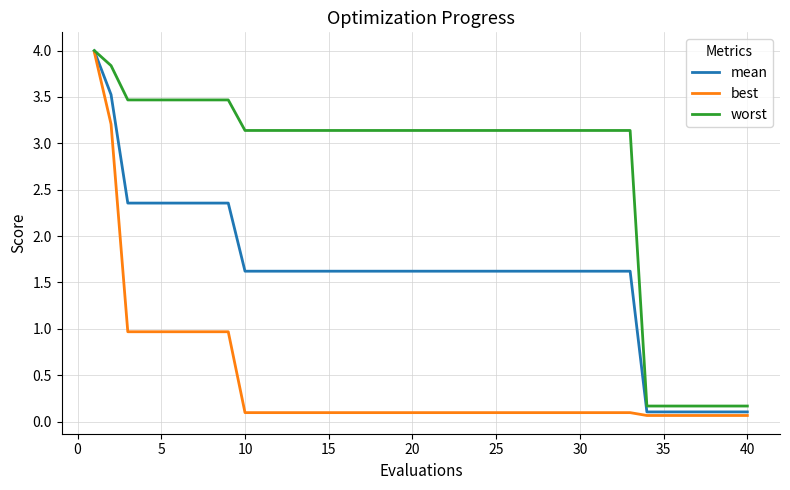

What is the greatest value displayed?

4.0